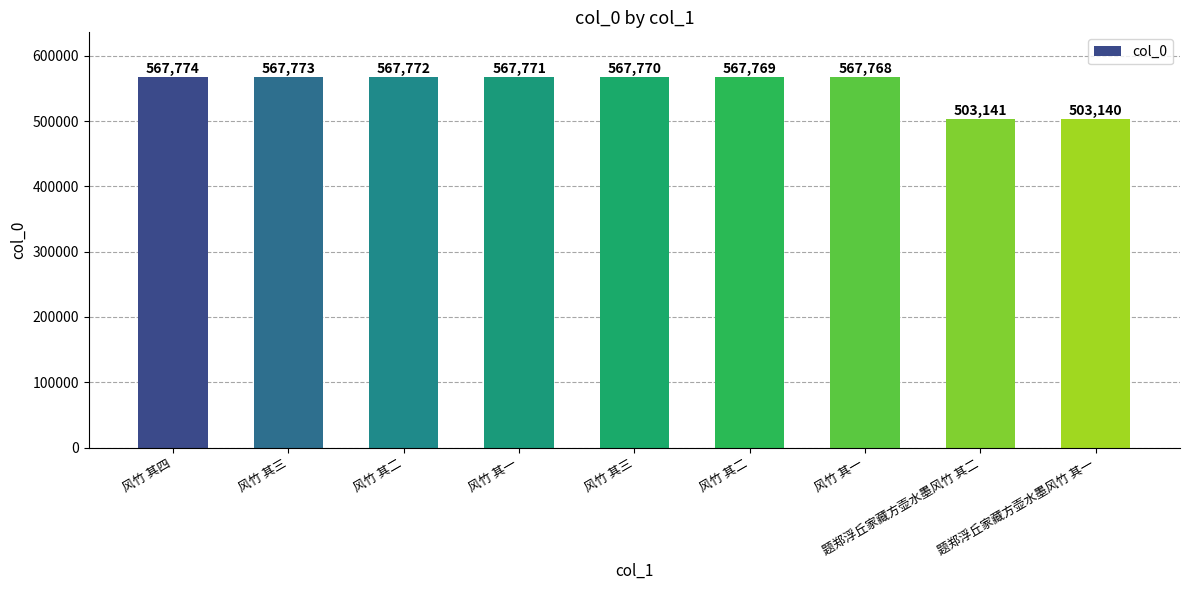

How many bars are there in total?

9